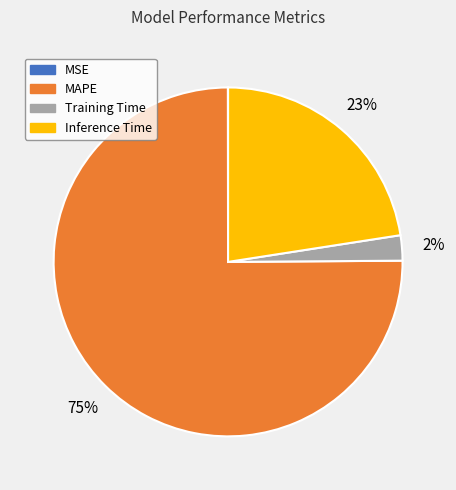

Does any single category account for the majority?

Yes